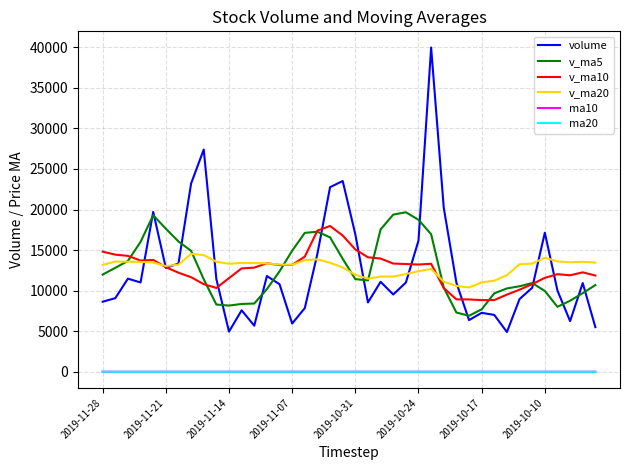

What is the maximum value shown in the chart?

39963.2